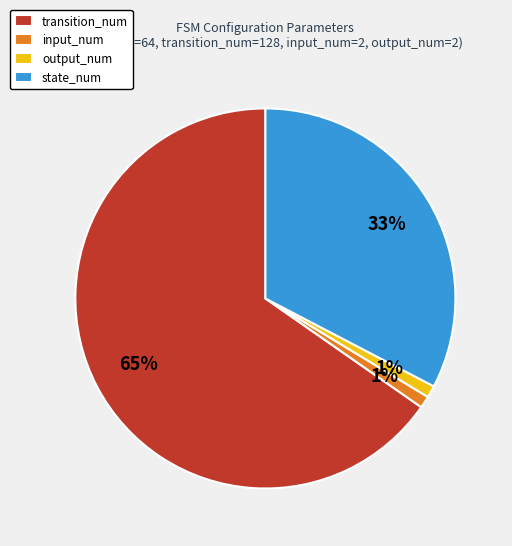

To the nearest percent, what is the average slice percentage?

25%